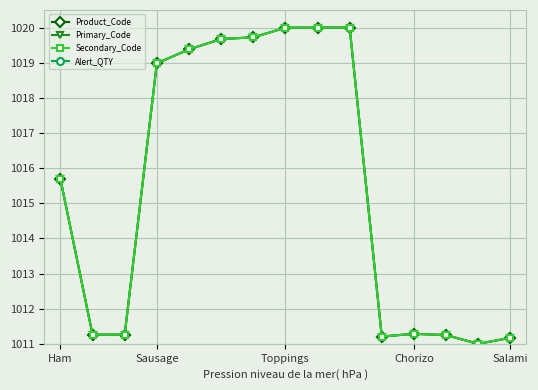

At which label does Secondary_Code first exceed 1015?

Ham